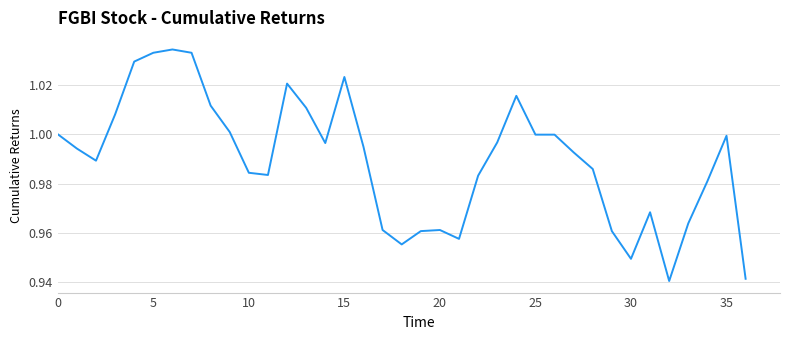

Does the chart display data point markers on the line(s)?

No